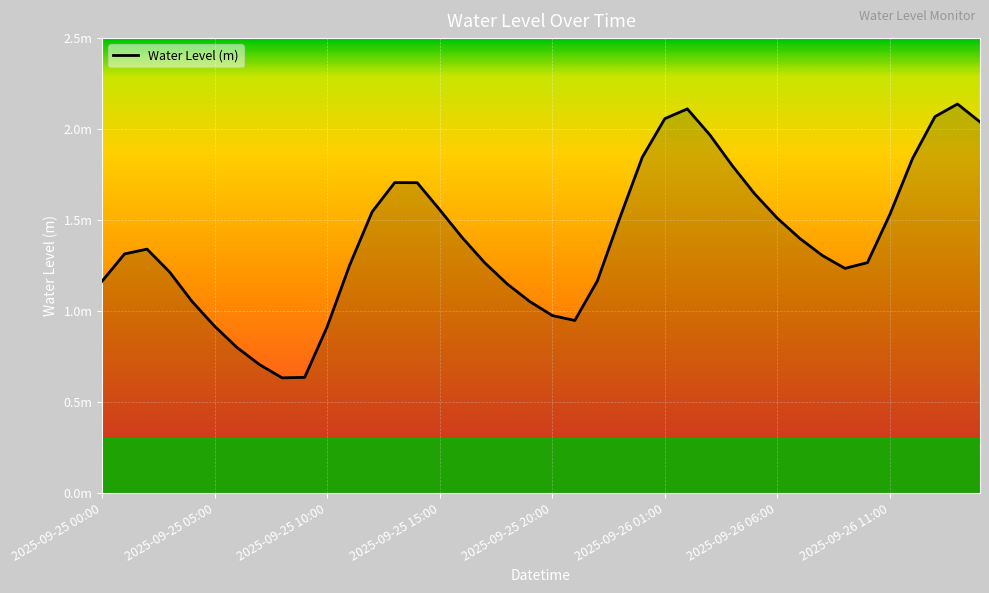

Where is the data nearest to the value 1?

2025-09-25 20:00